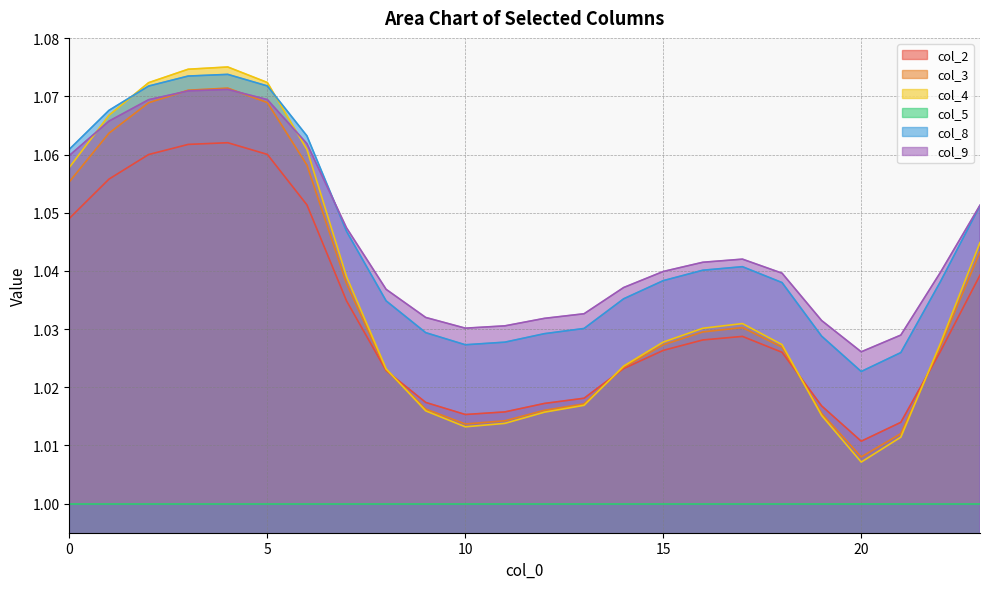

True or false: col_2 has more than 0 interior local peaks.

True